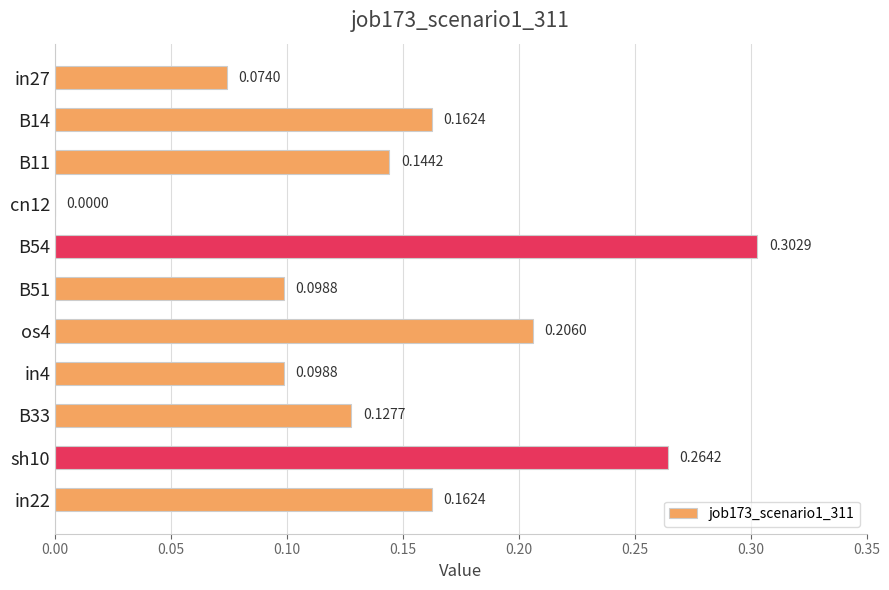

What is the sum of all values?

1.6